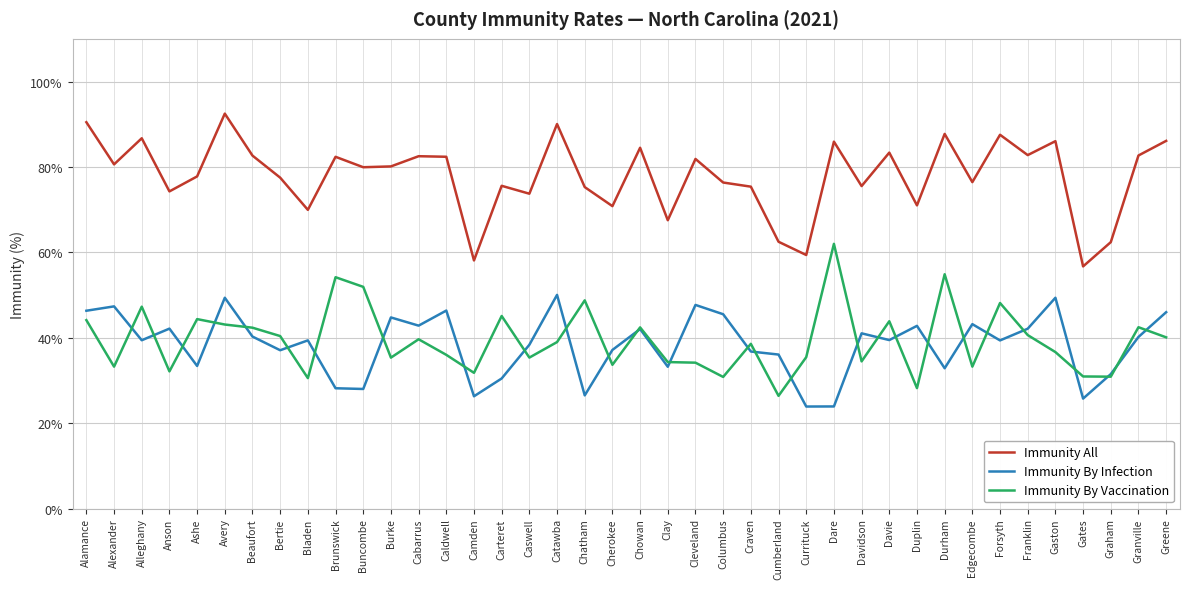

At which label does Immunity By Vaccination first exceed 39?

Alamance